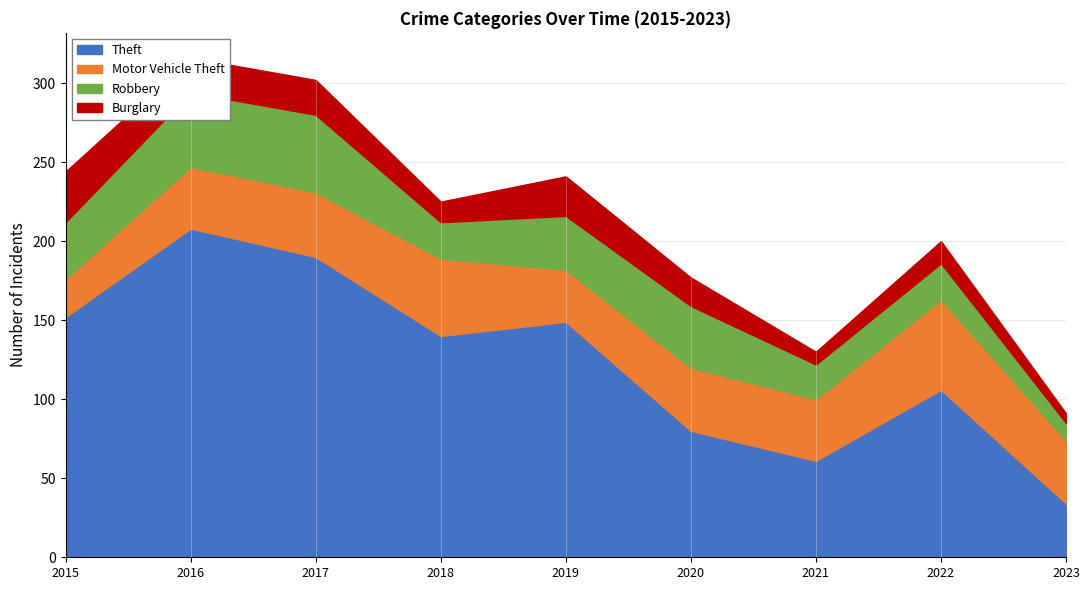

What are all the series names shown in the legend?

Theft, Motor Vehicle Theft, Robbery, Burglary